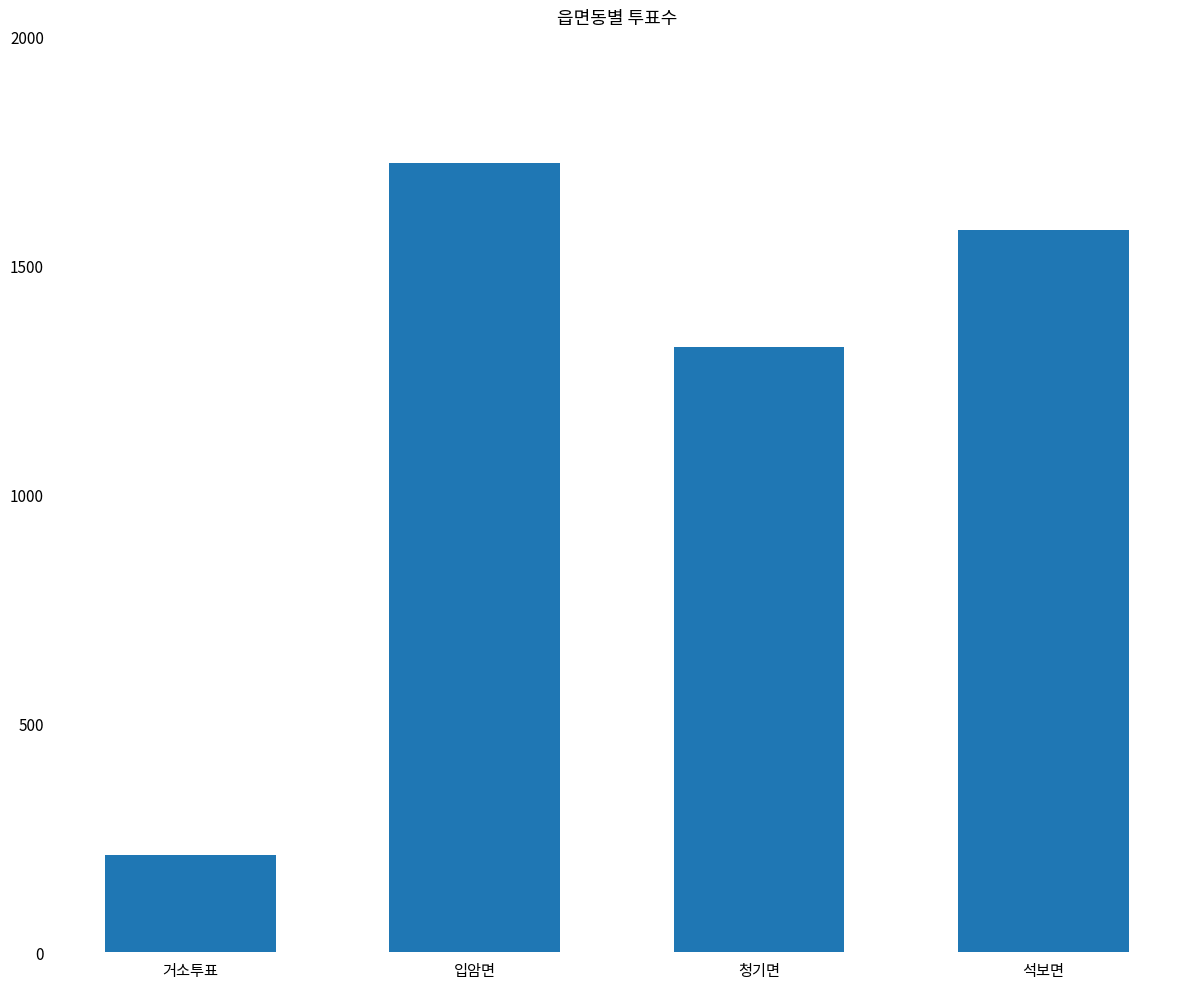

Which category has the highest value across all series?

입암면